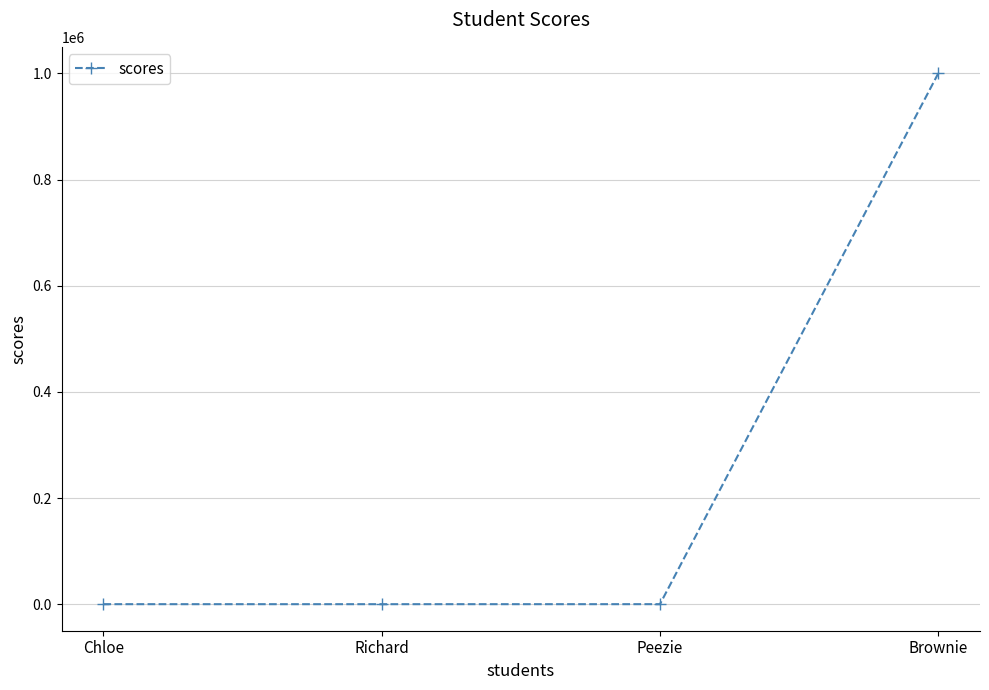

True or false: the data has more than 1 interior local peaks.

False